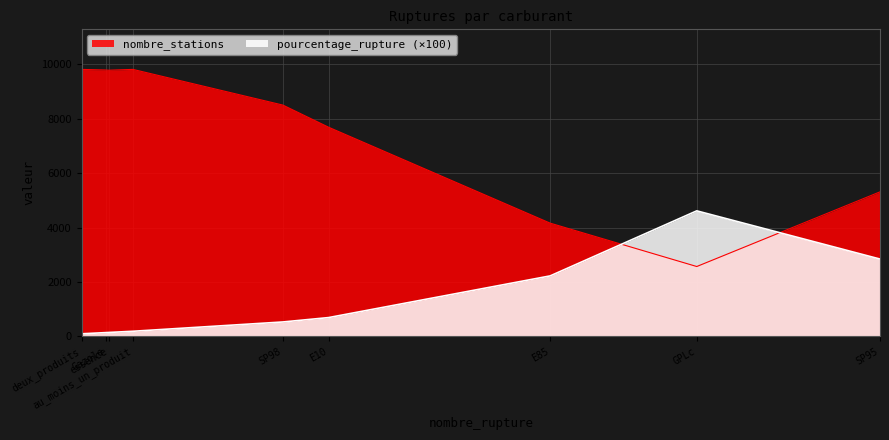

How many categories are shown in the chart?

9